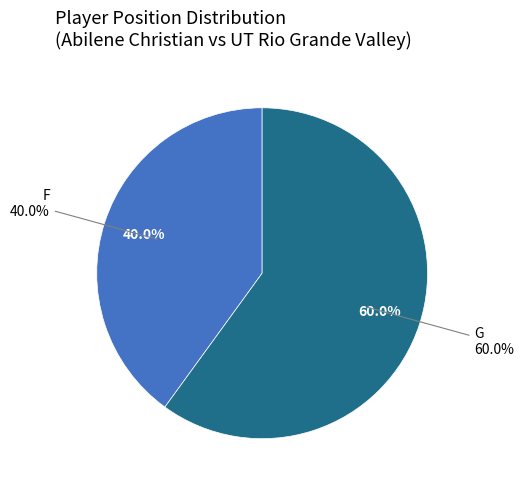

Is there a majority slice in this chart?

Yes